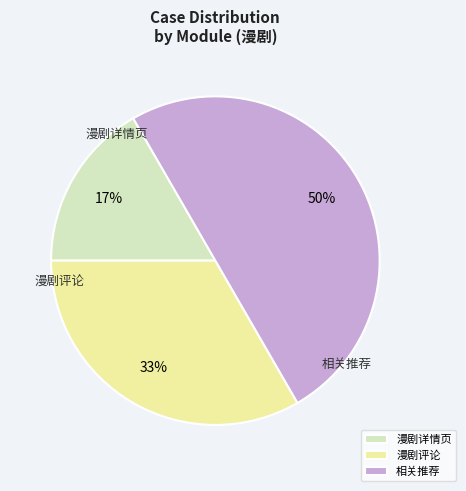

Rank the categories by value from lowest to highest.

漫剧详情页, 漫剧评论, 相关推荐